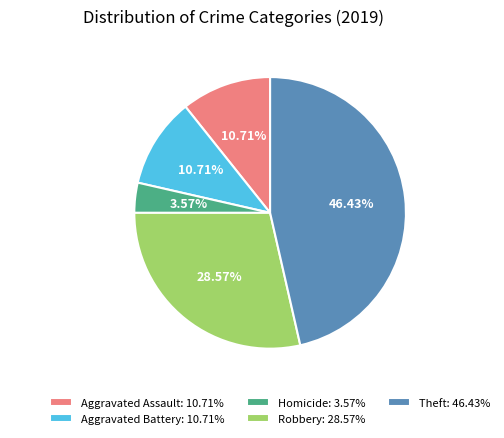

Count the number of slices in the pie.

5